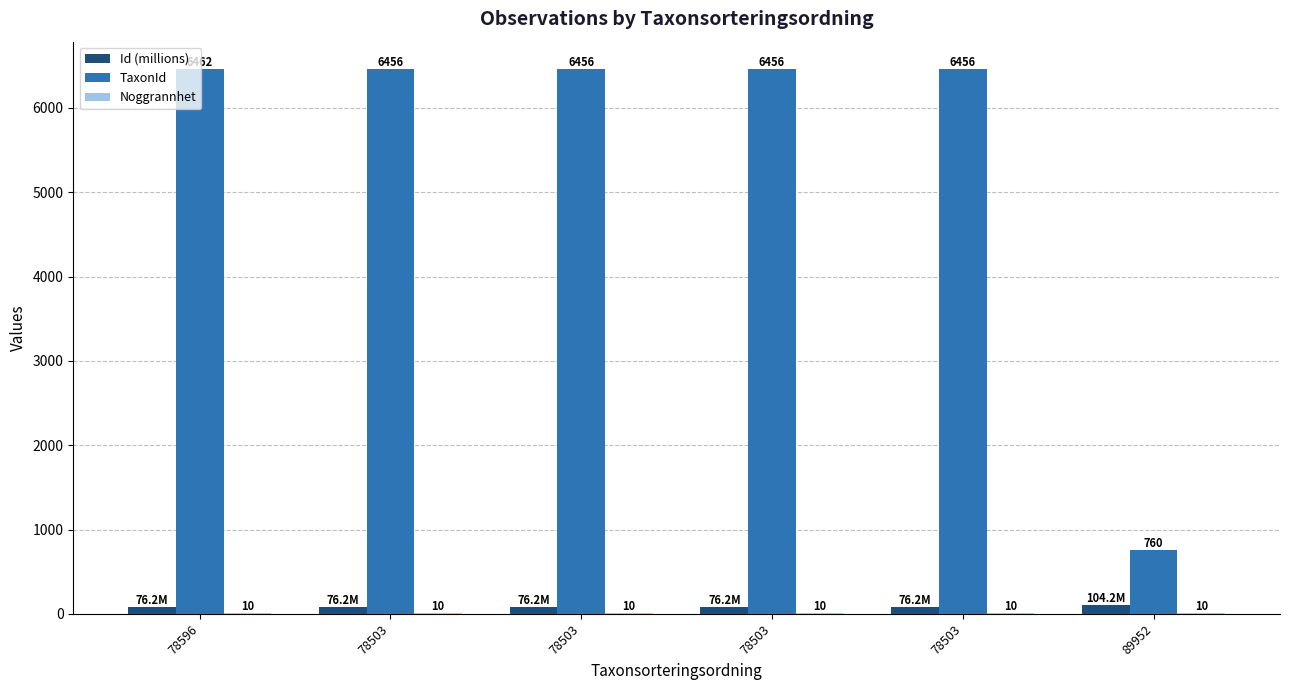

What is the difference between the highest and lowest values at 78596?

6452.0